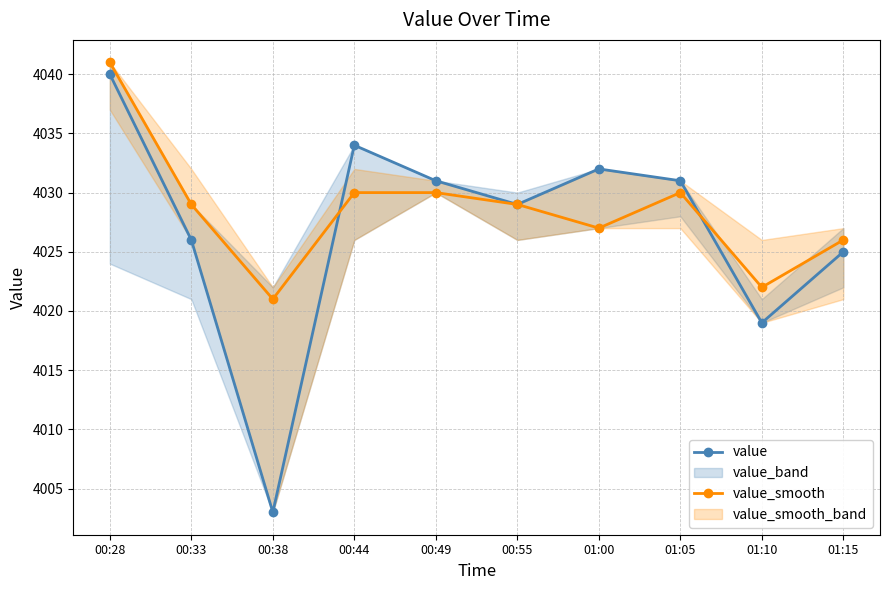

Which category has the lowest value in the value_smooth series?

00:38